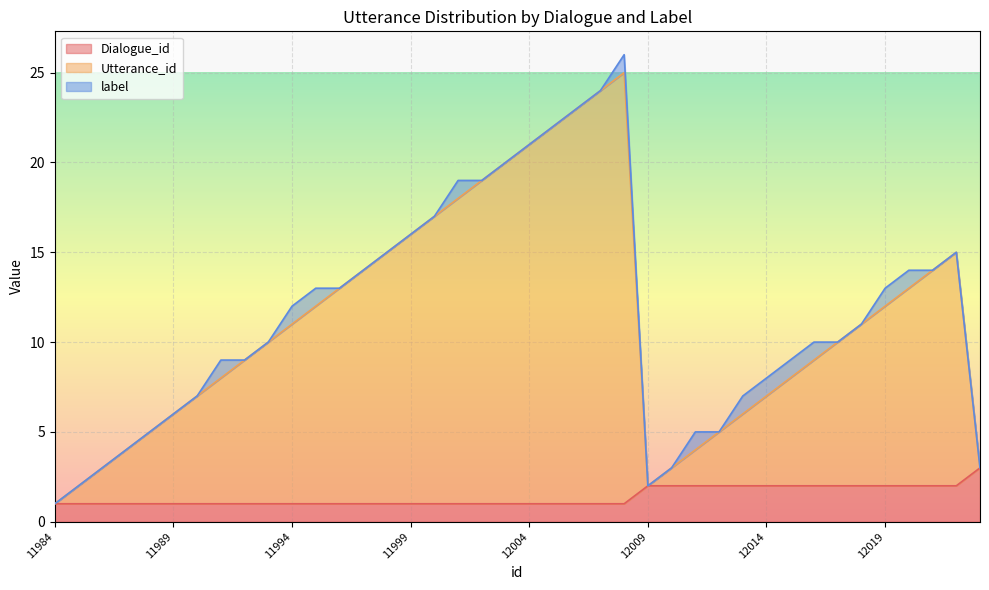

Which series has the largest total across all categories?

Utterance_id